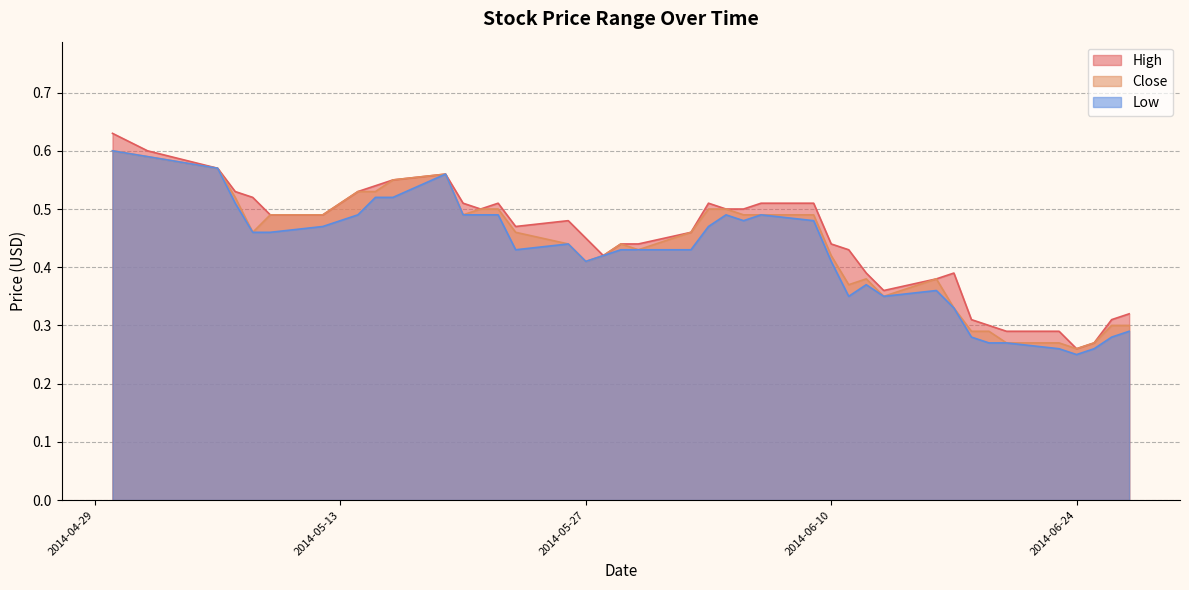

What is the maximum value for Low?

0.6